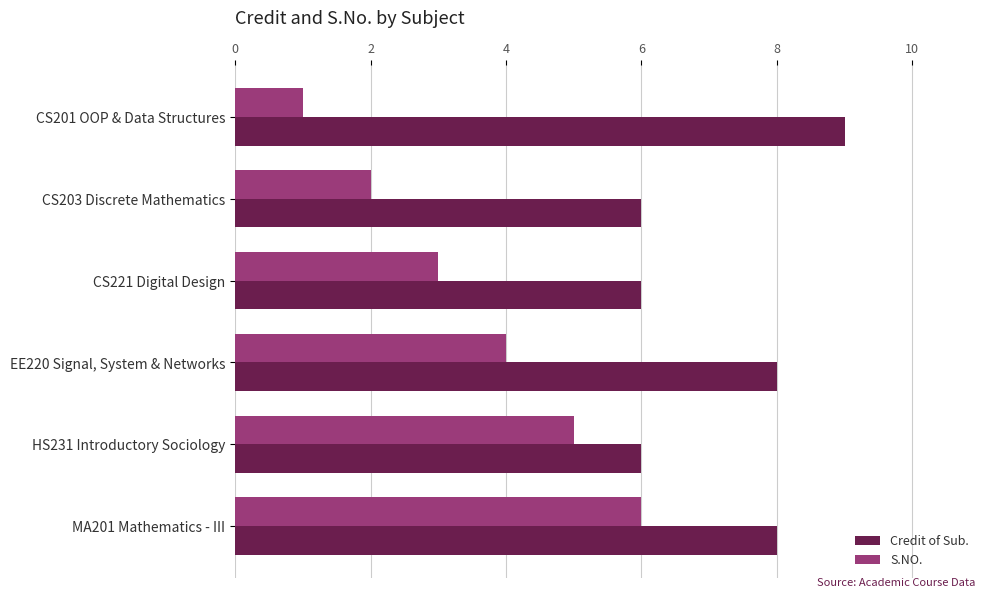

How many data points does each series have?

6